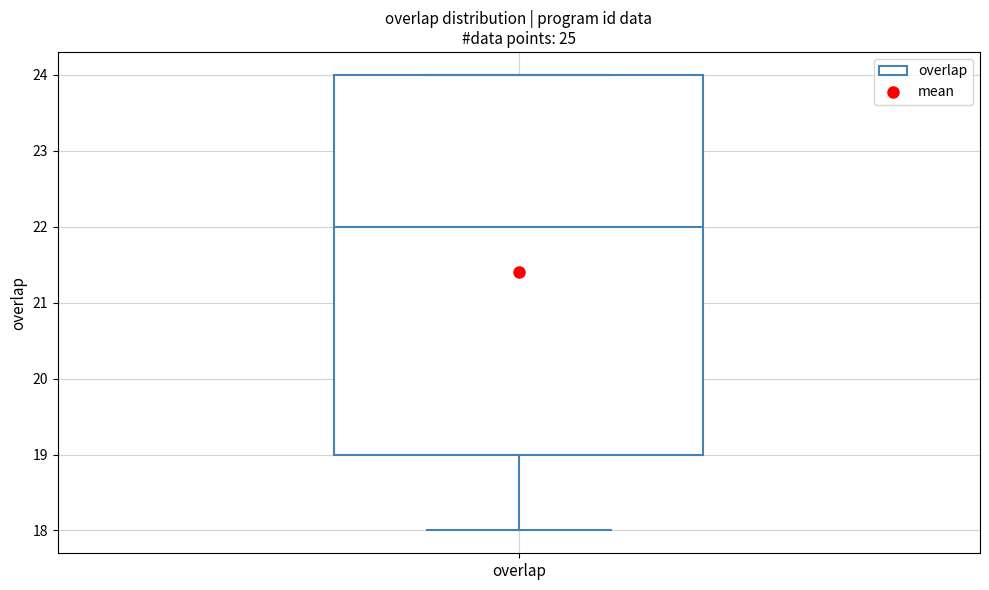

Transcribe this box plot: give where the median line is, the range the box spans, and where the two whiskers end, as read against the y-axis. The values are not printed on the chart, so give them approximately, as read against the axis.

median 22, box 19 to 24, whiskers 18 to 24